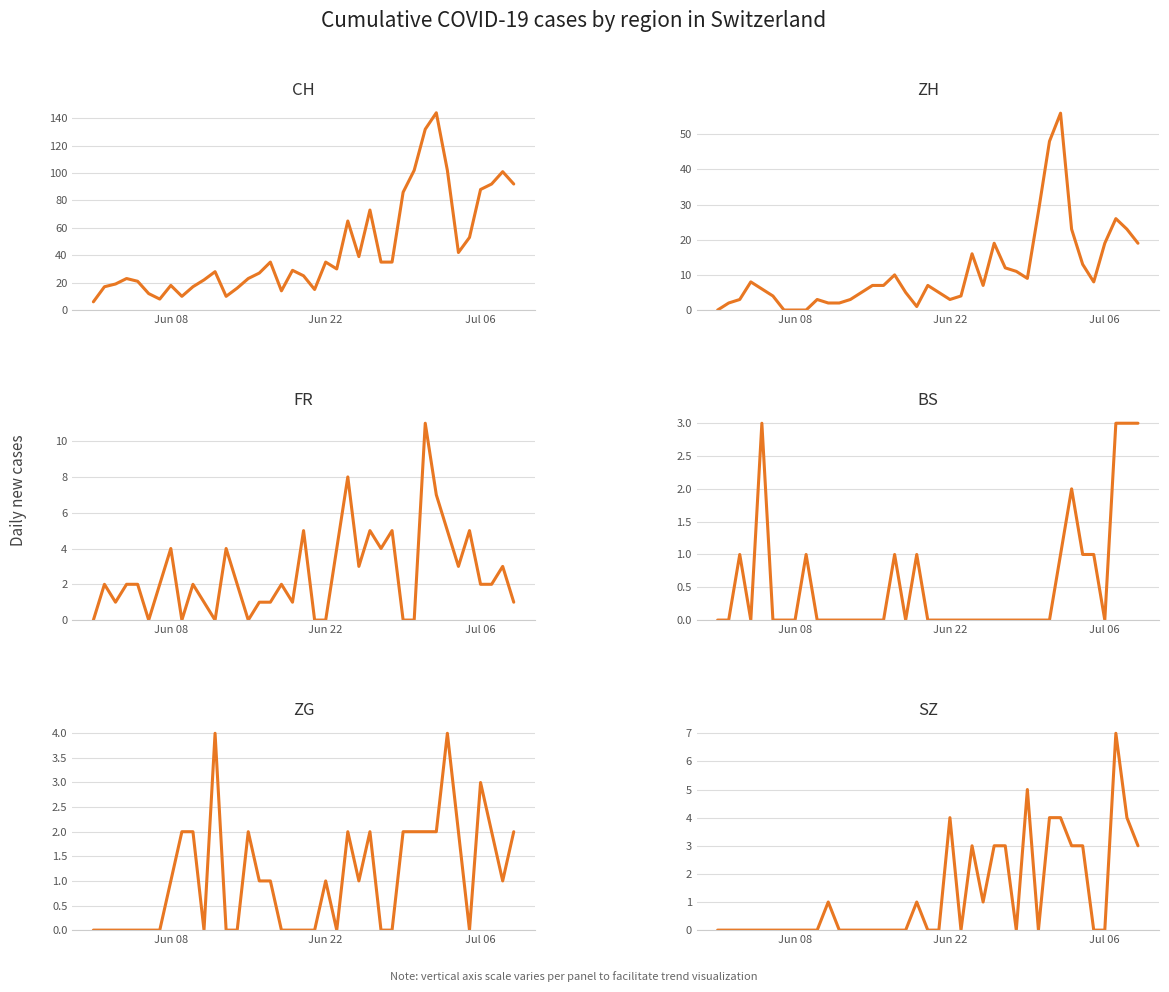

How many interior local valleys does the ZG series have?

5